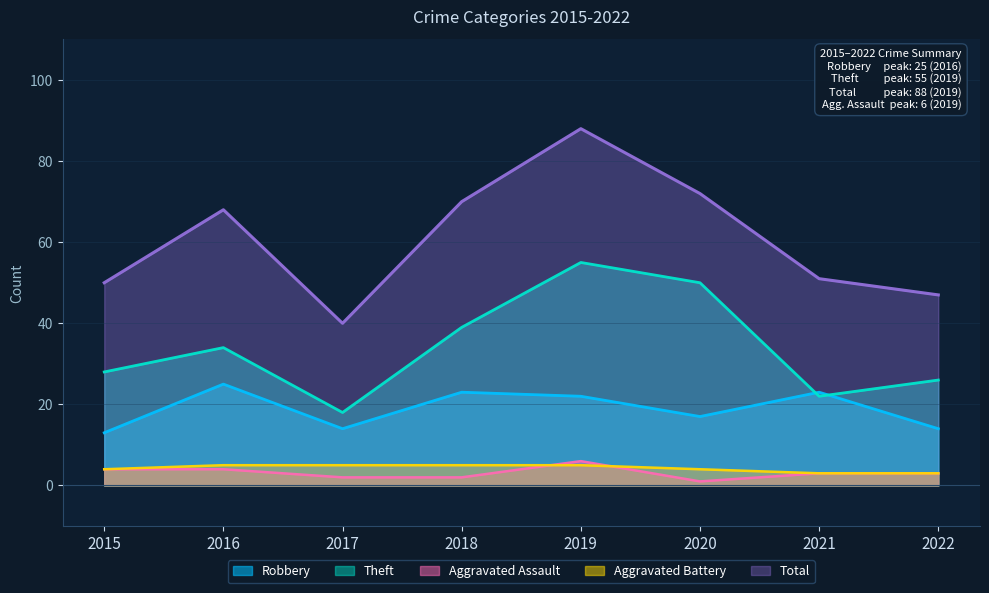

What are all the series names shown in the legend?

Robbery, Theft, Aggravated Assault, Aggravated Battery, Total